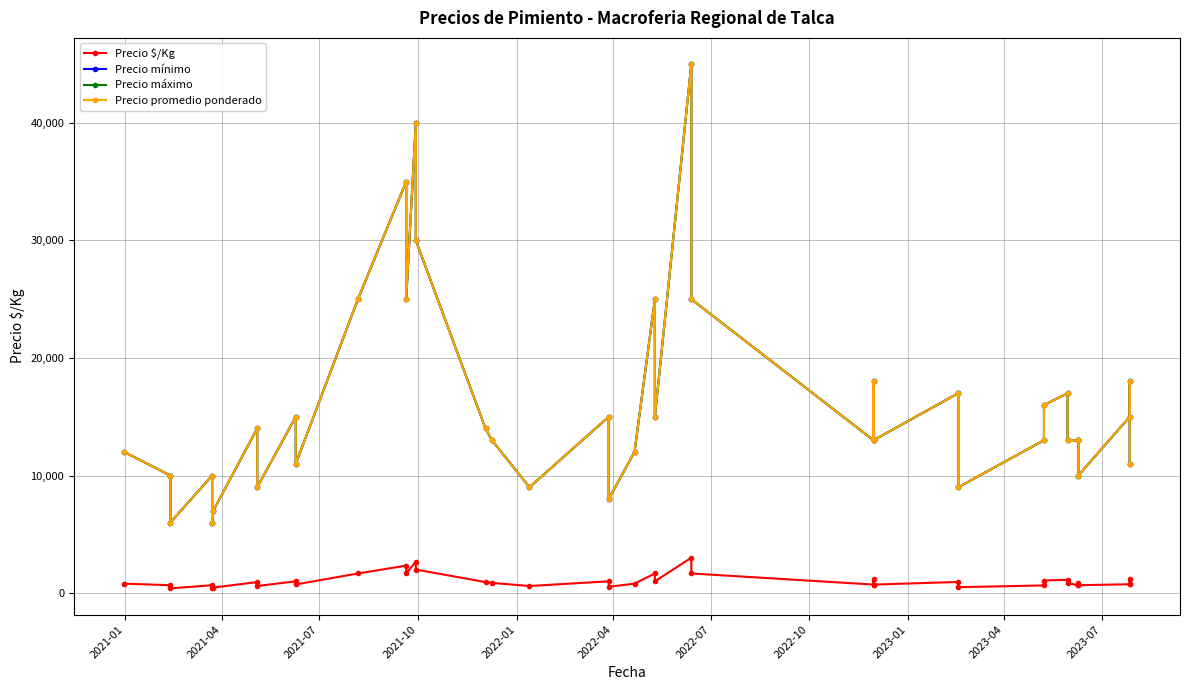

How many data points in Precio promedio ponderado are above 13000?

19